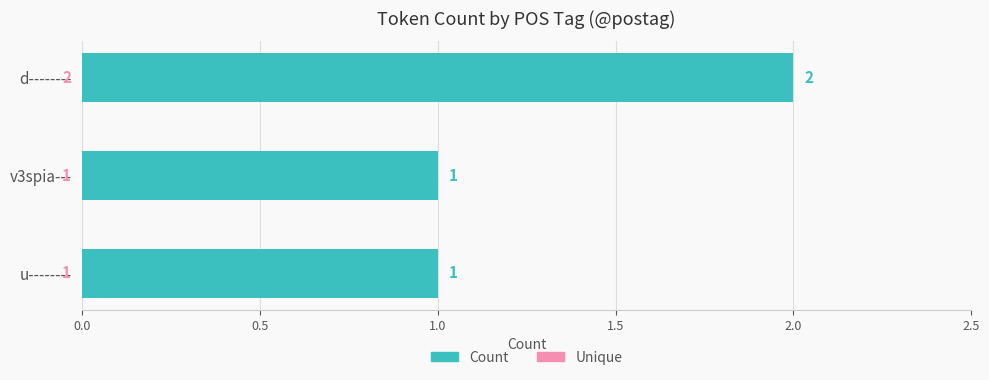

Which label corresponds to the largest value in the chart?

d--------